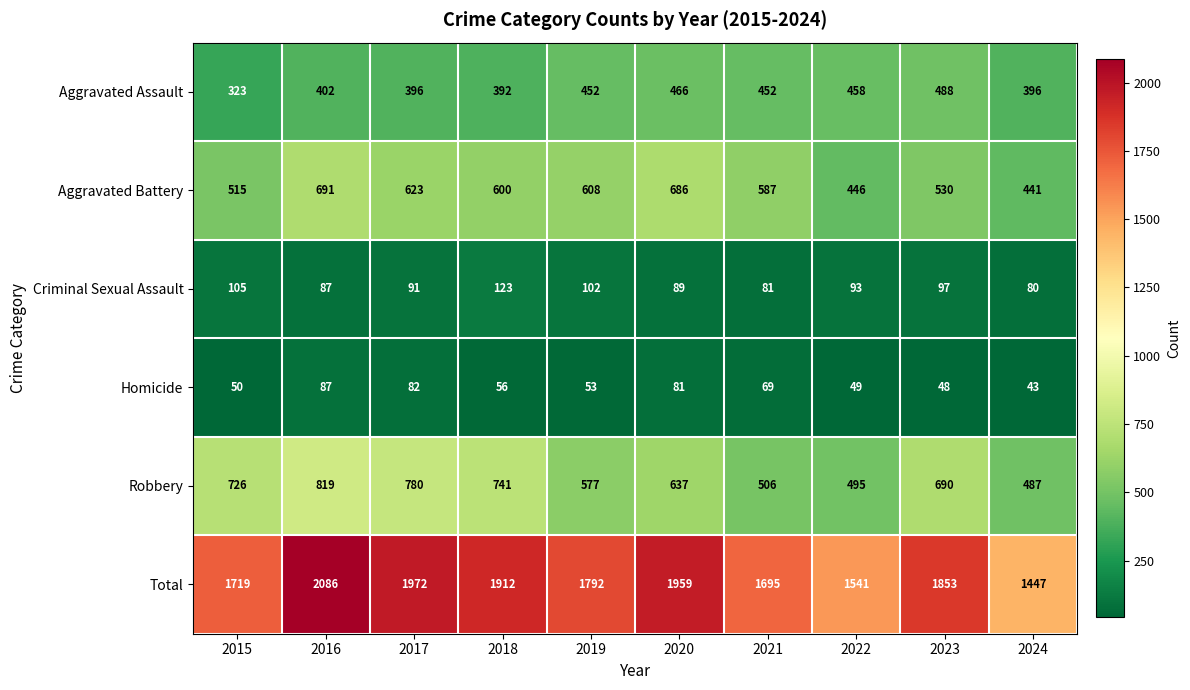

At how many categories does at least one series exceed 856?

10